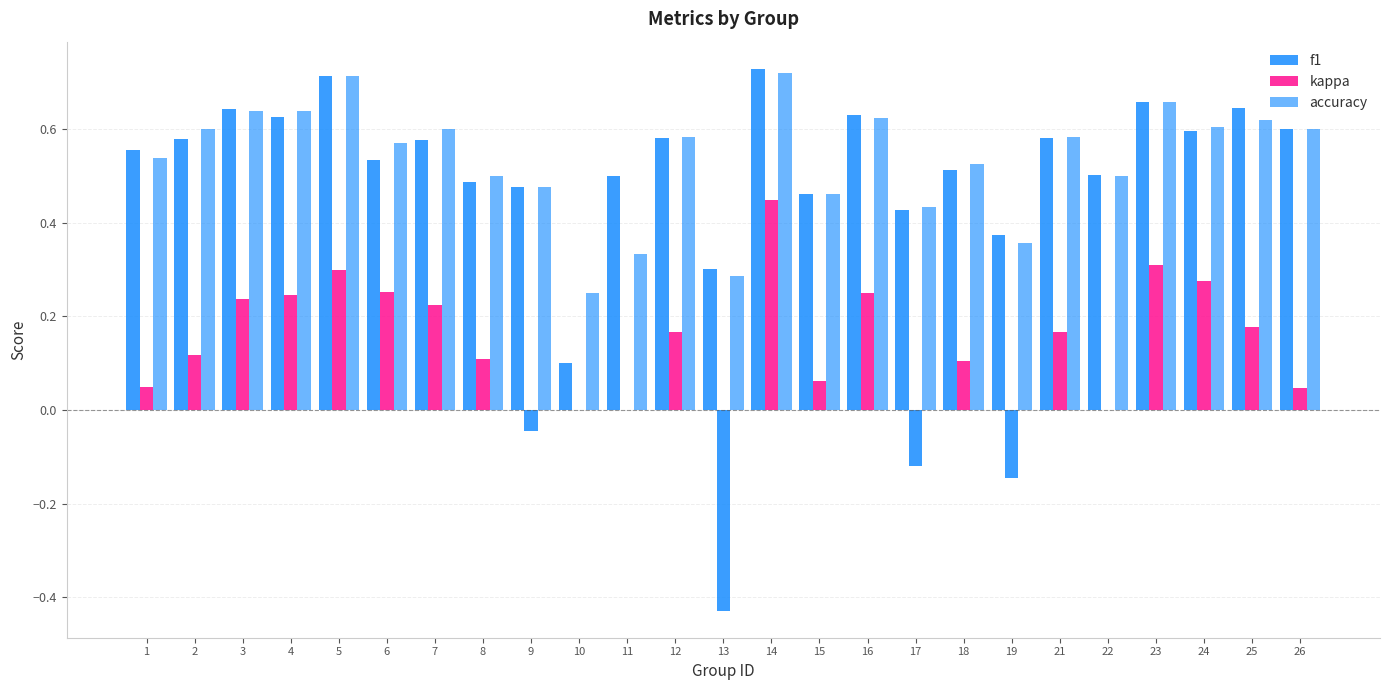

Count the number of categories in the chart.

25